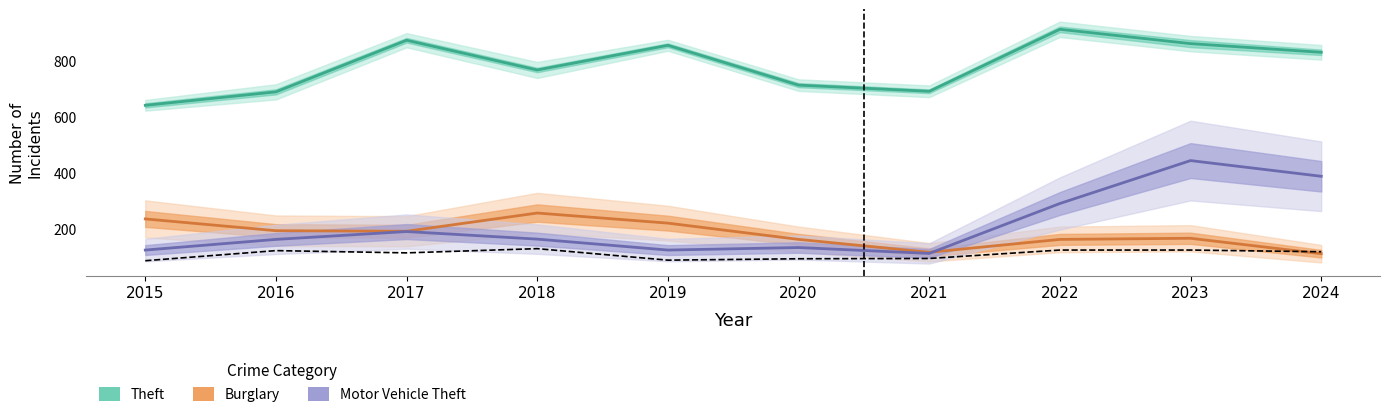

Reading right to left, what are all the values shown in this chart?

Theft: 830	861	912	691	713	855	767	873	689	641
Burglary: 112	167	163	117	163	221	257	192	194	236
Motor Vehicle Theft: 388	444	291	113	134	125	164	191	163	125